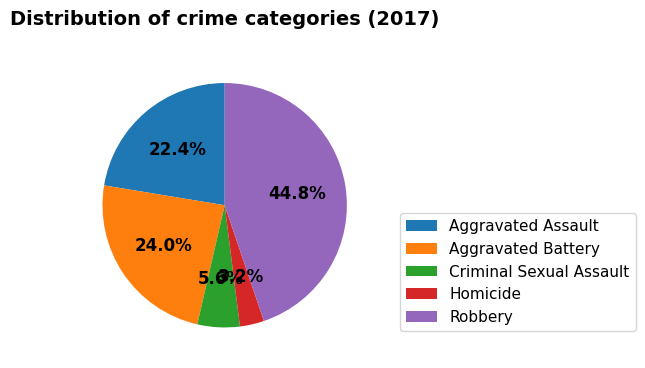

Is the sum of Aggravated Battery and Aggravated Assault greater than half?

No